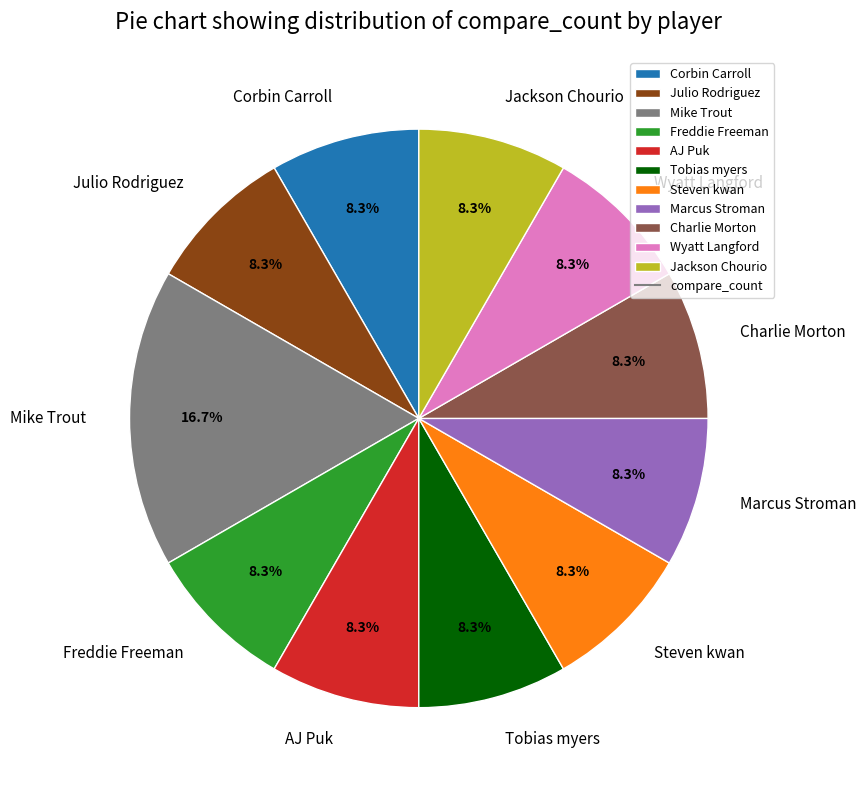

To the nearest percent, what is the average slice percentage?

9%